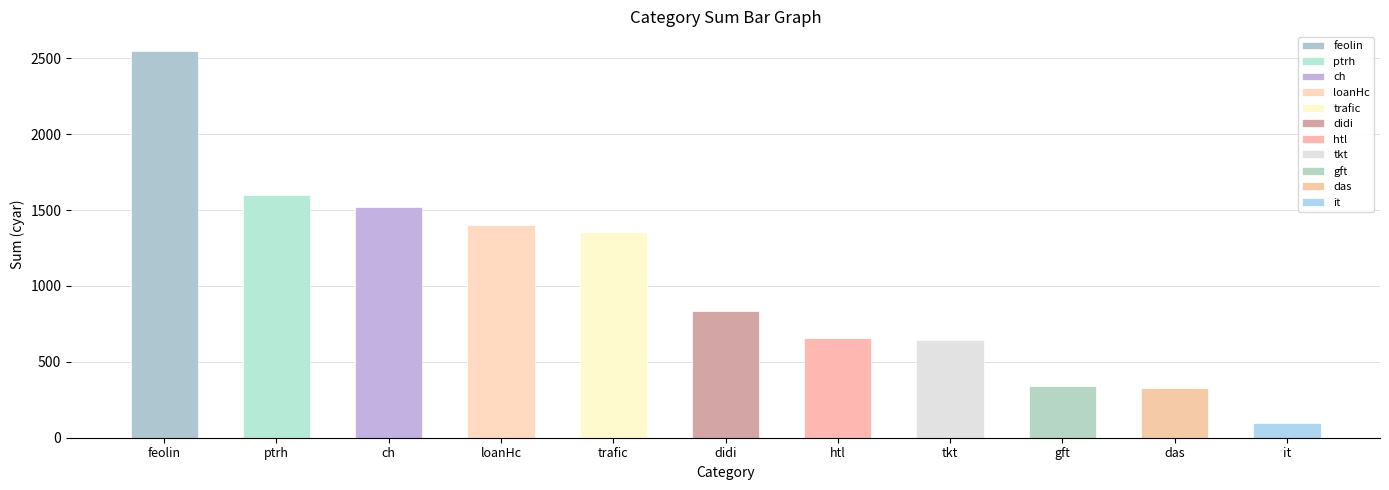

What is the label of the 5th bar from the right?

htl